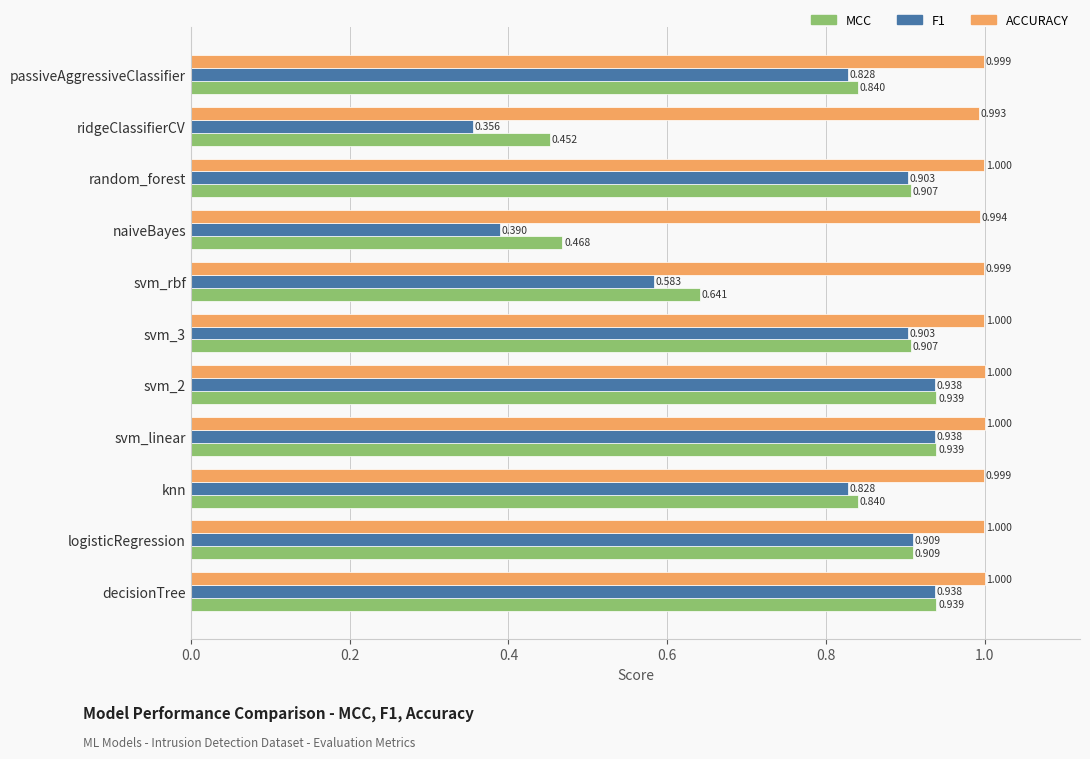

What is the maximum value shown in the chart?

1.0